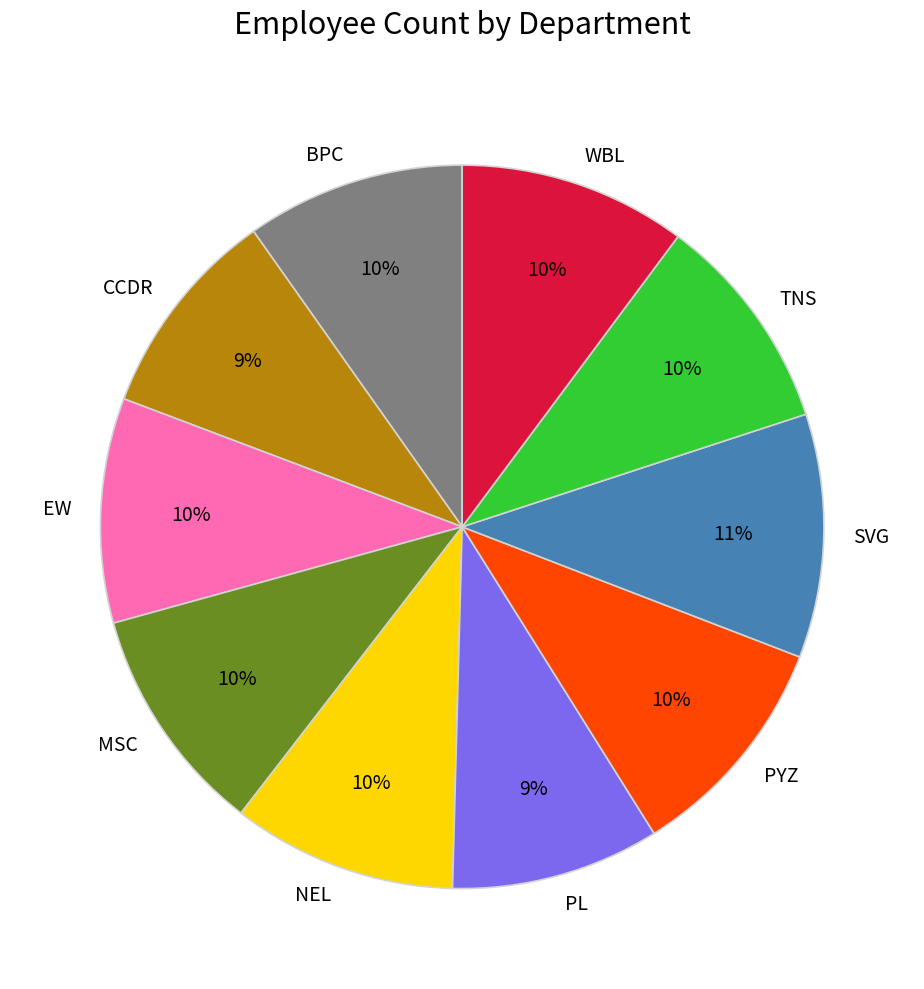

To the nearest percent, what is the combined percentage of PL and BPC?

19%